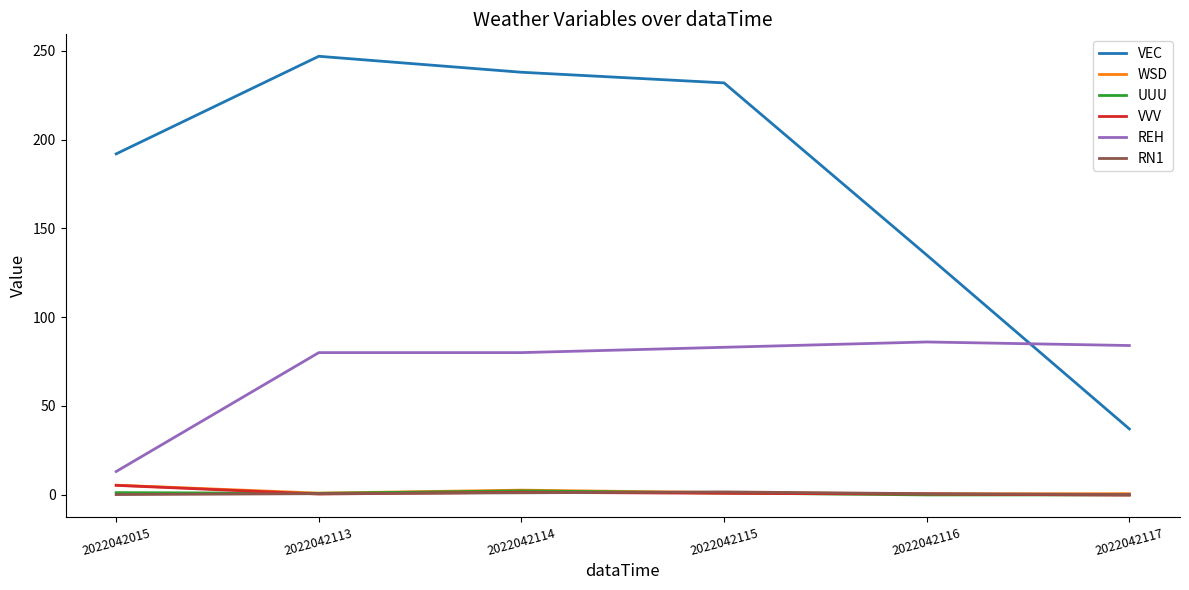

The value of VEC at 2022042115 is 69.6. True or false?

False